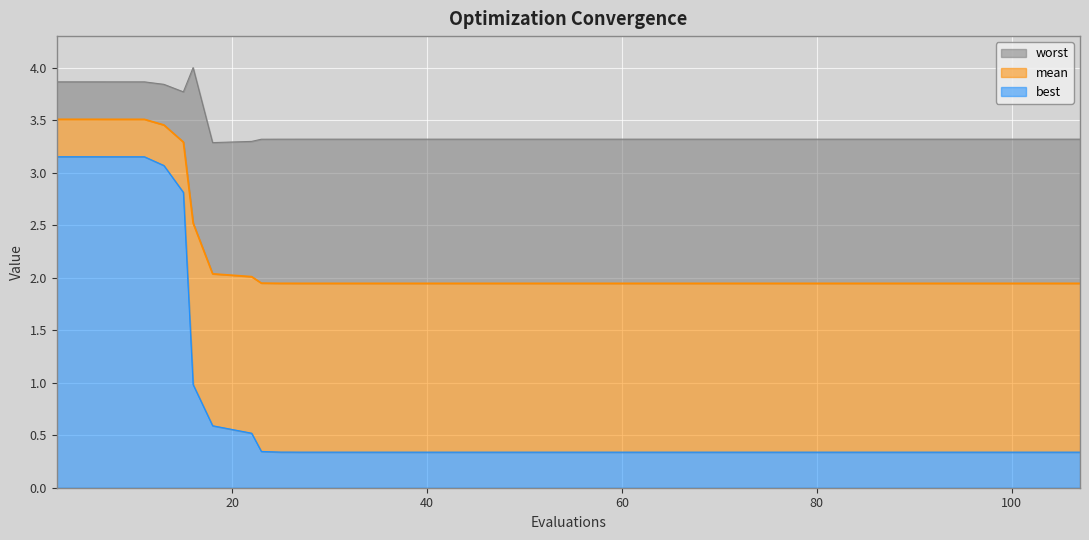

Reading left to right, transcribe all the data shown in this chart.

mean: 2=3.5	6=3.5	7=3.5	11=3.5	13=3.5	15=3.3	16=2.5	18=2.0	22=2.0	23=1.9	25=1.9	26=1.9	27=1.9	31=1.9	33=1.9	35=1.9	36=1.9	40=1.9	41=1.9	43=1.9	46=1.9	47=1.9	51=1.9	55=1.9	57=1.9	60=1.9	64=1.9	67=1.9	71=1.9	73=1.9	75=1.9	78=1.9	82=1.9	83=1.9	87=1.9	91=1.9	95=1.9	99=1.9	103=1.9	107=1.9
best: 2=3.2	6=3.2	7=3.2	11=3.2	13=3.1	15=2.8	16=1.0	18=0.6	22=0.5	23=0.3	25=0.3	26=0.3	27=0.3	31=0.3	33=0.3	35=0.3	36=0.3	40=0.3	41=0.3	43=0.3	46=0.3	47=0.3	51=0.3	55=0.3	57=0.3	60=0.3	64=0.3	67=0.3	71=0.3	73=0.3	75=0.3	78=0.3	82=0.3	83=0.3	87=0.3	91=0.3	95=0.3	99=0.3	103=0.3	107=0.3
worst: 2=3.9	6=3.9	7=3.9	11=3.9	13=3.8	15=3.8	16=4.0	18=3.3	22=3.3	23=3.3	25=3.3	26=3.3	27=3.3	31=3.3	33=3.3	35=3.3	36=3.3	40=3.3	41=3.3	43=3.3	46=3.3	47=3.3	51=3.3	55=3.3	57=3.3	60=3.3	64=3.3	67=3.3	71=3.3	73=3.3	75=3.3	78=3.3	82=3.3	83=3.3	87=3.3	91=3.3	95=3.3	99=3.3	103=3.3	107=3.3